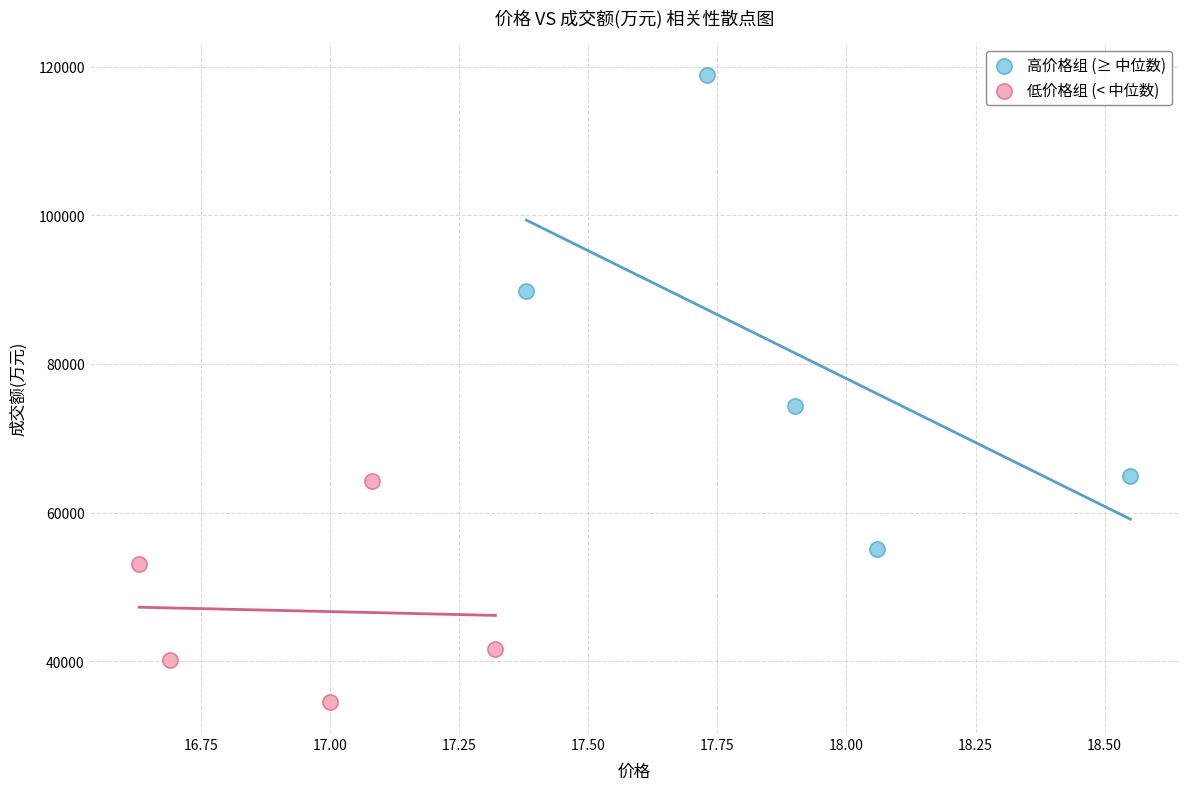

Which series has the largest Y range (max minus min)?

高价格组 (≥ 中位数)